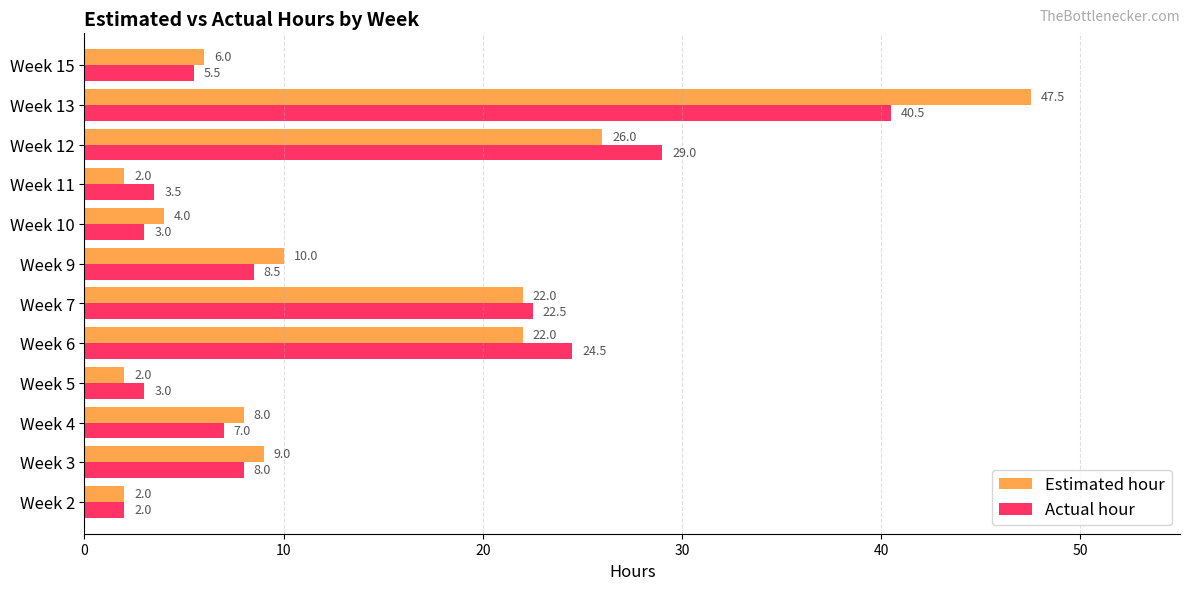

What is the sum of all Estimated hour values?

160.5